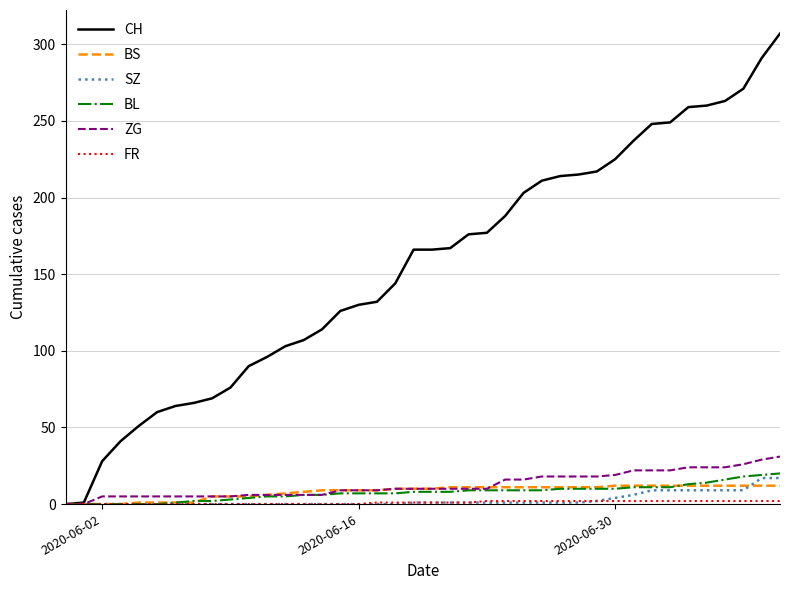

What is the greatest value displayed?

307